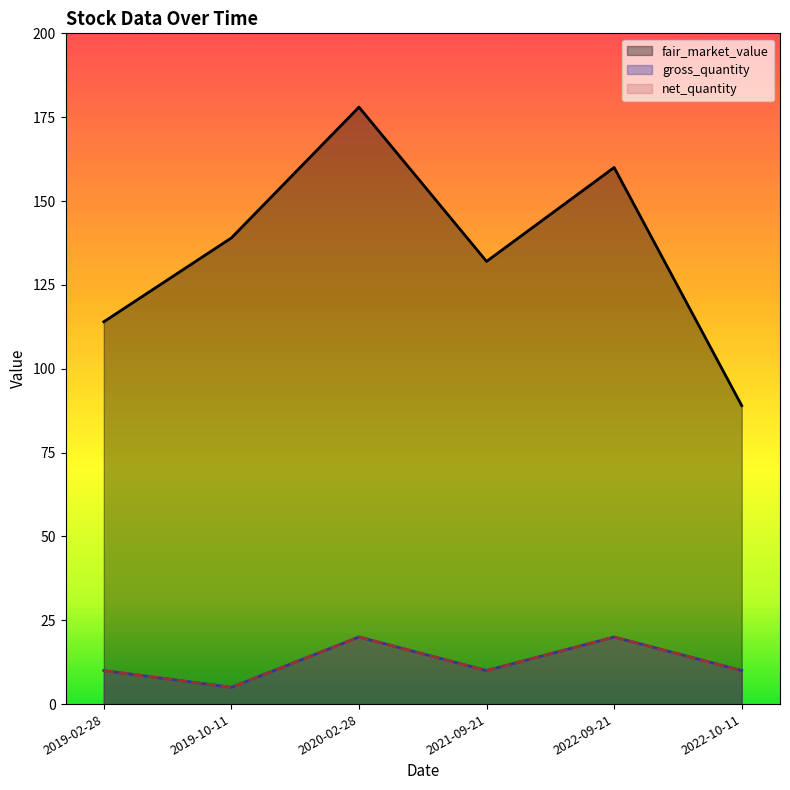

Where is gross_quantity nearest to the value 12?

2019-02-28